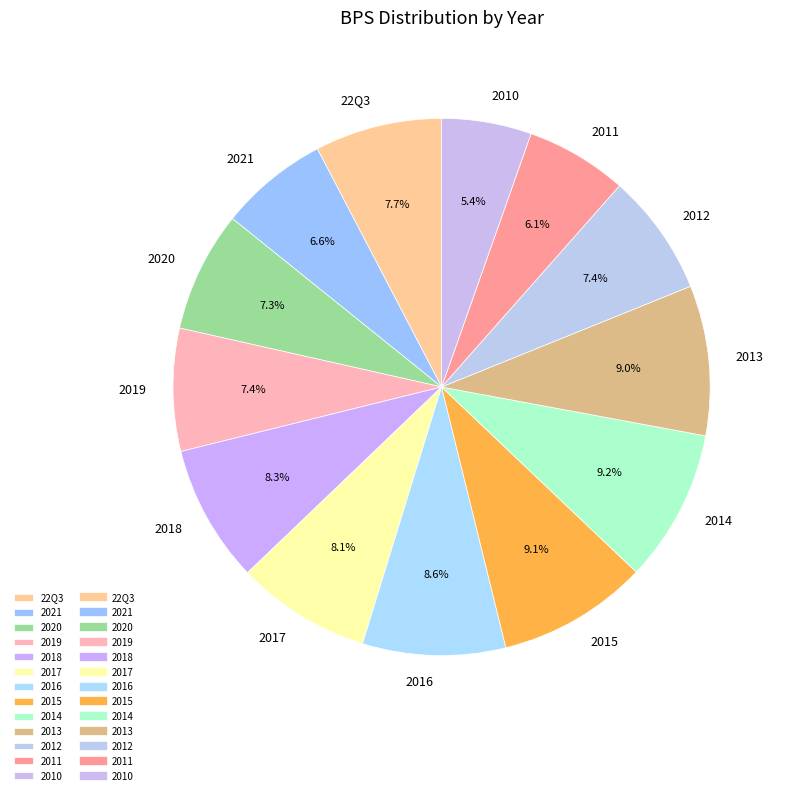

Count the number of slices in the pie.

13